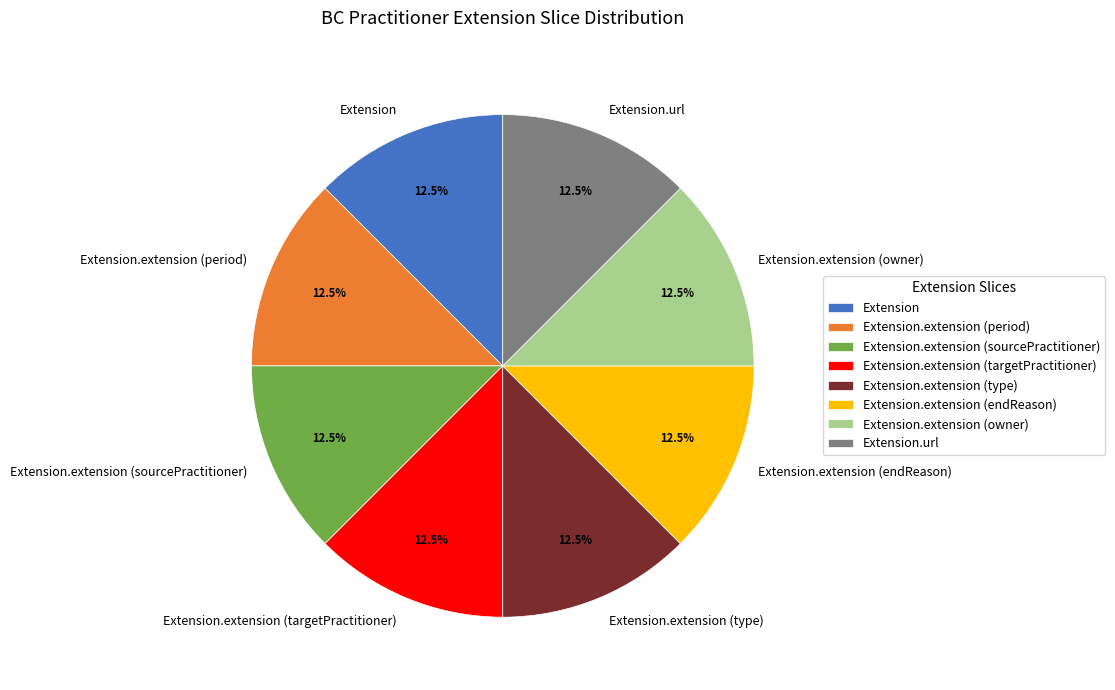

Do Extension.extension (owner) and Extension.extension (endReason) together represent more than half of the pie?

No